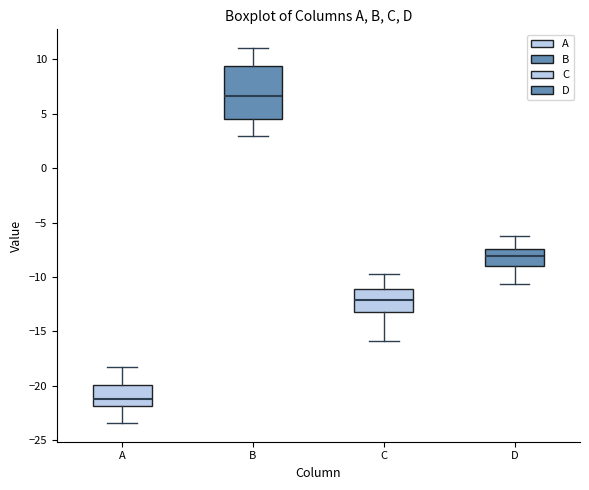

Which box is the tallest, from its lower edge to its upper edge?

B